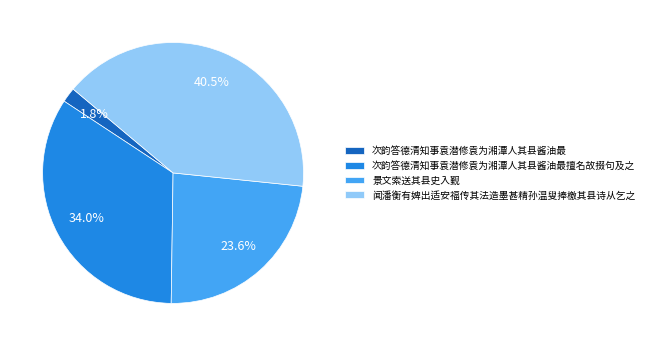

Is there any slice that represents more than half of the pie?

No